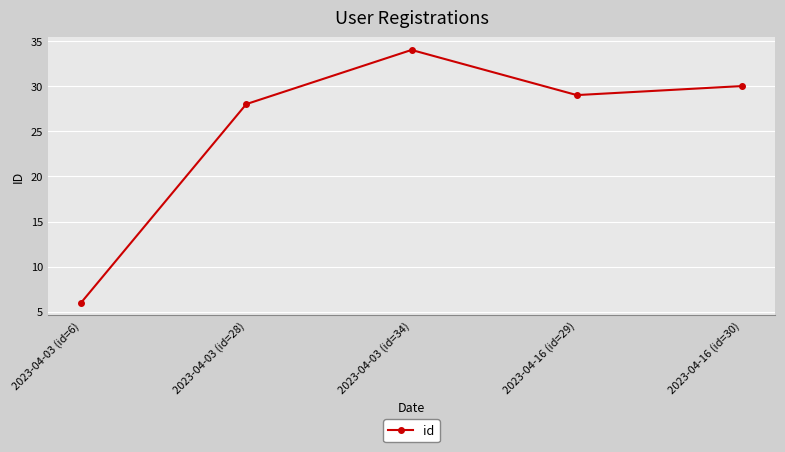

What is the change in value from 2023-04-03 (id=34) to 2023-04-16 (id=30)?

-4